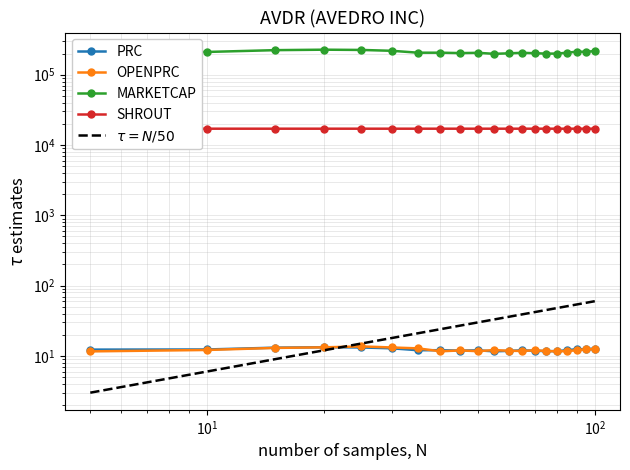

Between 2019-02-14 and 2019-03-04, which series saw the biggest shift?

MARKETCAP